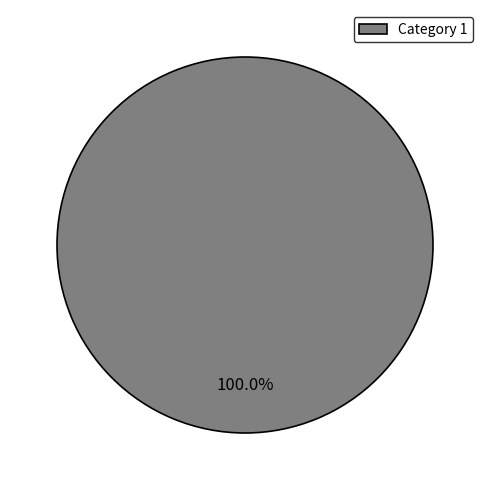

Rank the categories by value from lowest to highest.

Category 1